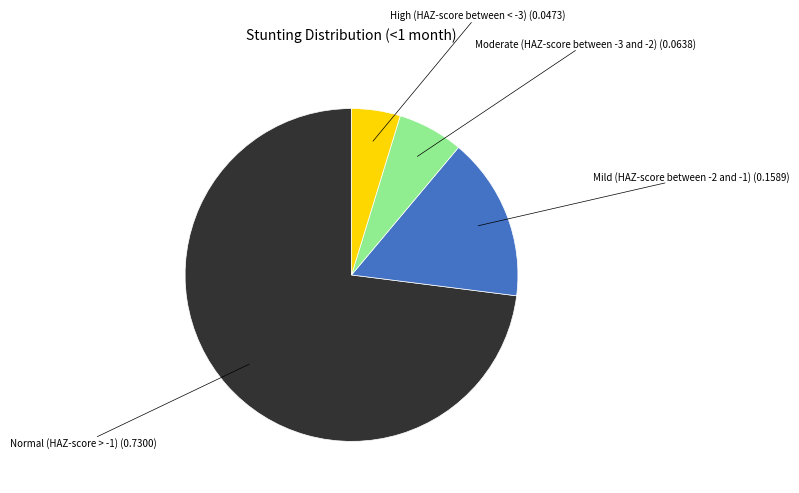

Is there any slice that represents more than half of the pie?

Yes